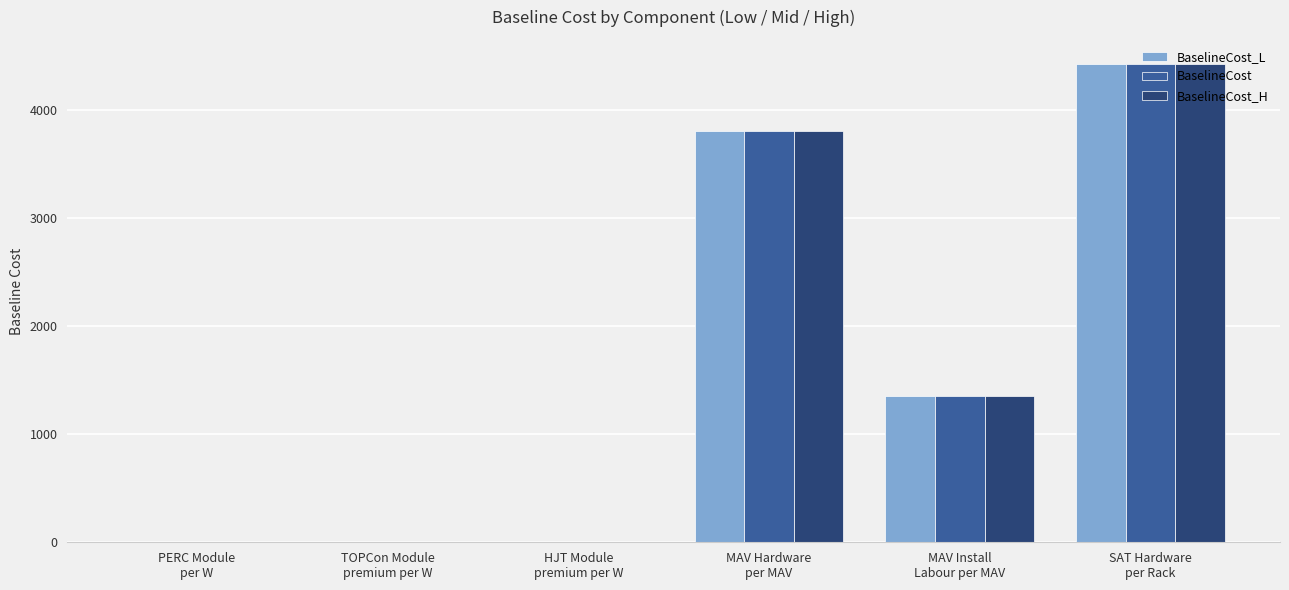

What is the sum of all BaselineCost_L values?

9580.2